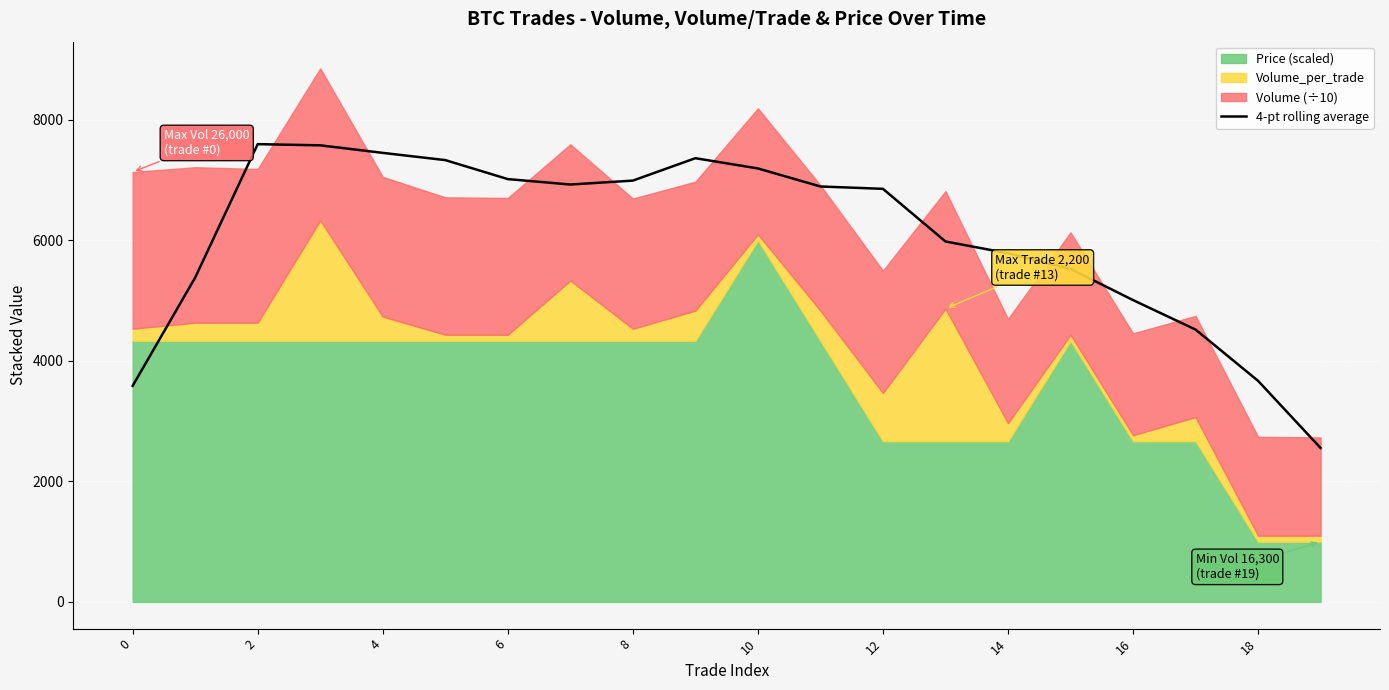

What is the minimum value shown in the chart?

2554.2